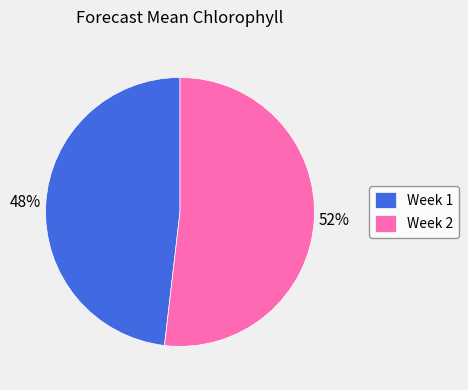

To the nearest percent, what is the average slice percentage?

50%